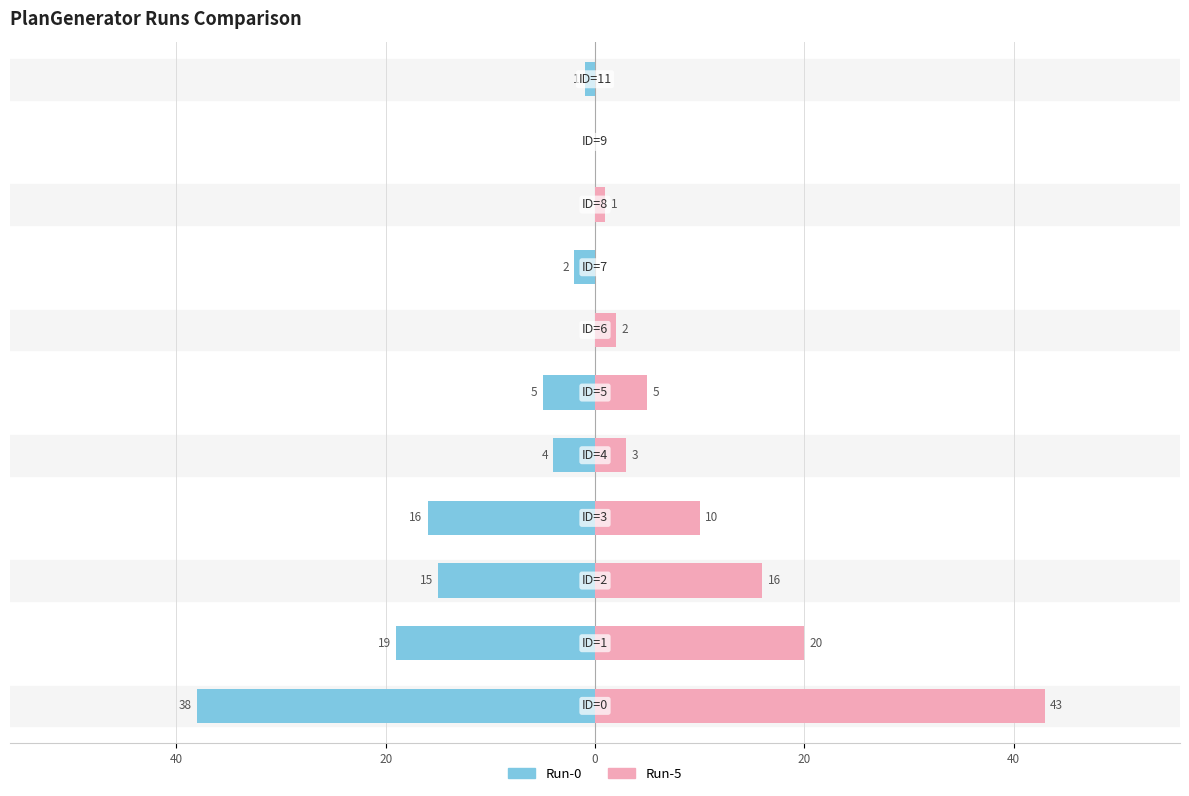

At 40, list the series in order from smallest to largest.

Run-0, Run-5